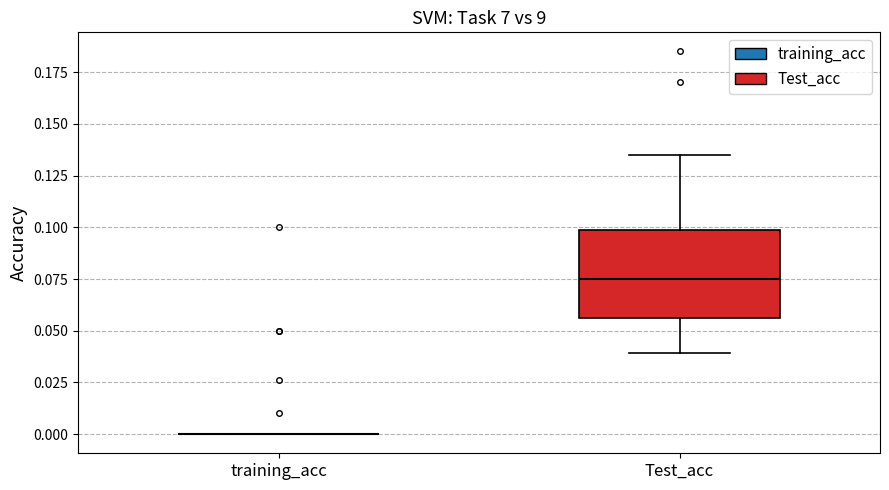

Where does the lower whisker of the box for Test_acc end on the y-axis? The values are not printed on the chart, so give them approximately, as read against the axis.

0.040